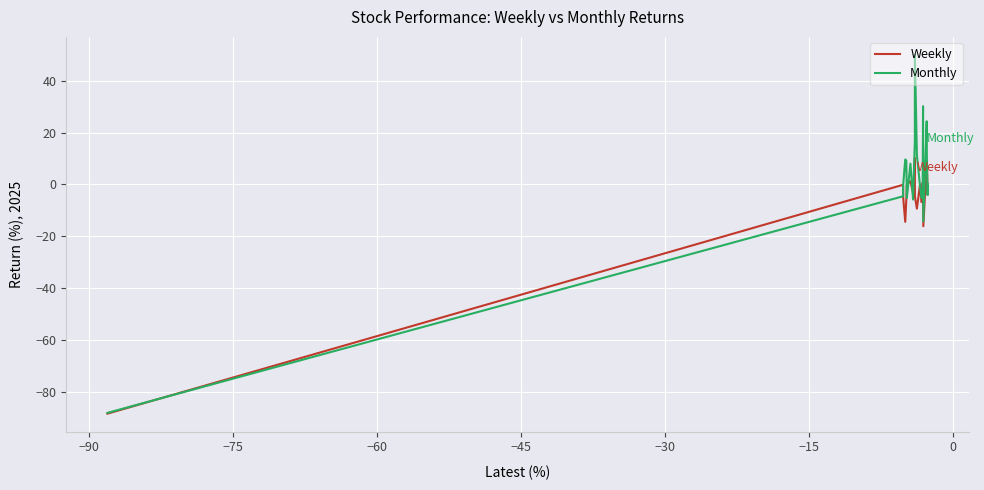

What is the minimum value shown in the chart?

-88.5